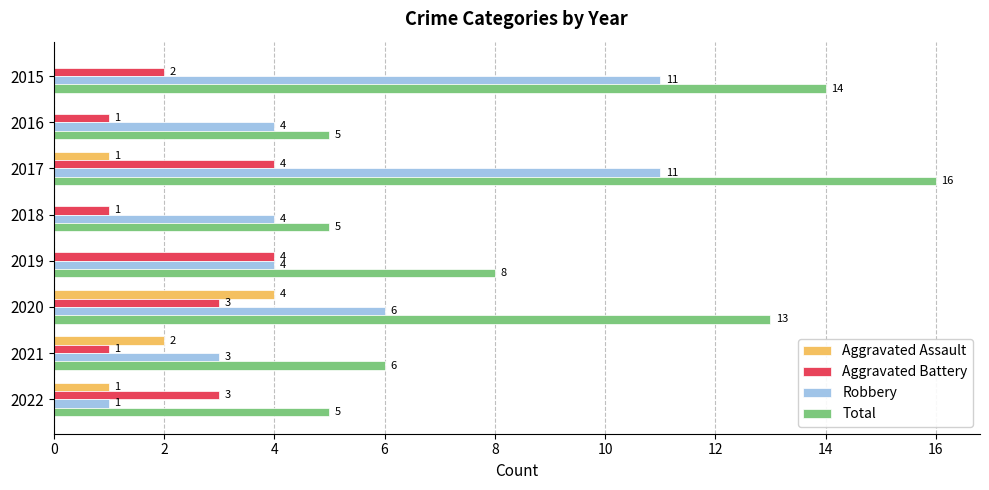

What is the total value across all series at 2018?

10